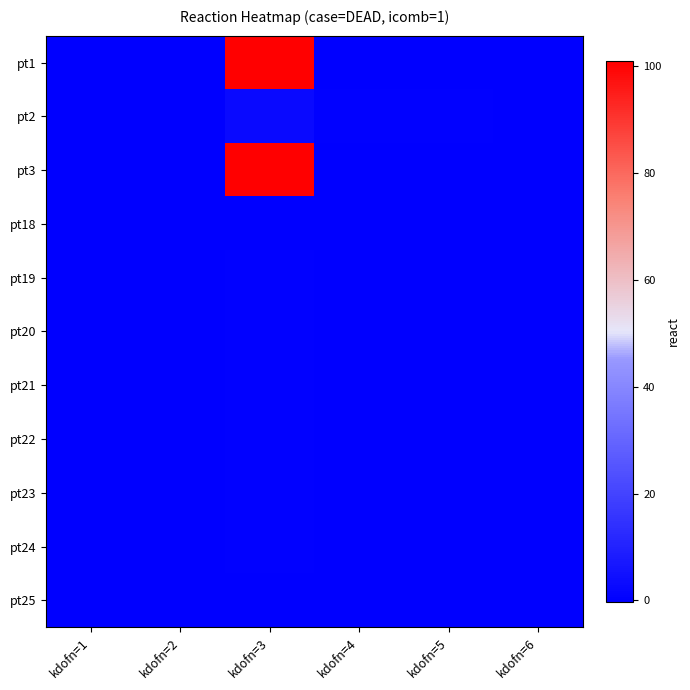

Reading left to right, what are all the values shown in this chart?

pt1: kdofn=1=0.0	kdofn=2=0.0	kdofn=3=100.9	kdofn=4=-0.0	kdofn=5=-0.2	kdofn=6=0.0
pt2: kdofn=1=0.0	kdofn=2=0.0	kdofn=3=2.6	kdofn=4=0.3	kdofn=5=0.3	kdofn=6=0.0
pt3: kdofn=1=0.0	kdofn=2=0.0	kdofn=3=100.9	kdofn=4=-0.2	kdofn=5=-0.0	kdofn=6=0.0
pt18: kdofn=1=0.0	kdofn=2=0.0	kdofn=3=0.1	kdofn=4=0.0	kdofn=5=0.0	kdofn=6=0.0
pt19: kdofn=1=0.0	kdofn=2=0.0	kdofn=3=0.3	kdofn=4=0.0	kdofn=5=0.0	kdofn=6=0.0
pt20: kdofn=1=0.0	kdofn=2=0.0	kdofn=3=0.4	kdofn=4=0.0	kdofn=5=0.0	kdofn=6=0.0
pt21: kdofn=1=0.0	kdofn=2=0.0	kdofn=3=0.5	kdofn=4=0.0	kdofn=5=0.0	kdofn=6=0.0
pt22: kdofn=1=0.0	kdofn=2=0.0	kdofn=3=0.6	kdofn=4=0.0	kdofn=5=0.0	kdofn=6=0.0
pt23: kdofn=1=0.0	kdofn=2=0.0	kdofn=3=0.5	kdofn=4=0.0	kdofn=5=0.0	kdofn=6=0.0
pt24: kdofn=1=0.0	kdofn=2=0.0	kdofn=3=0.4	kdofn=4=0.0	kdofn=5=0.0	kdofn=6=0.0
pt25: kdofn=1=0.0	kdofn=2=0.0	kdofn=3=0.0	kdofn=4=0.0	kdofn=5=0.0	kdofn=6=0.0